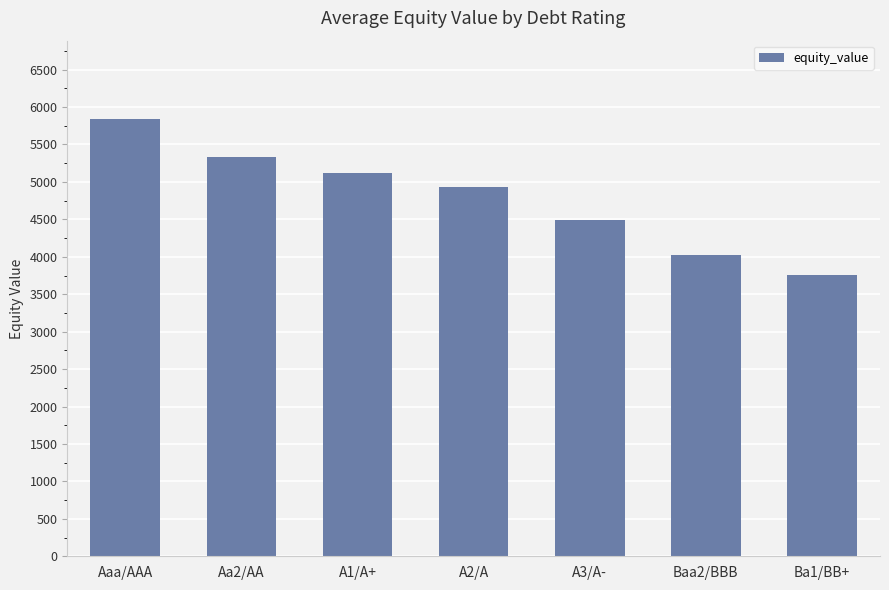

How many categories are shown in the chart?

7